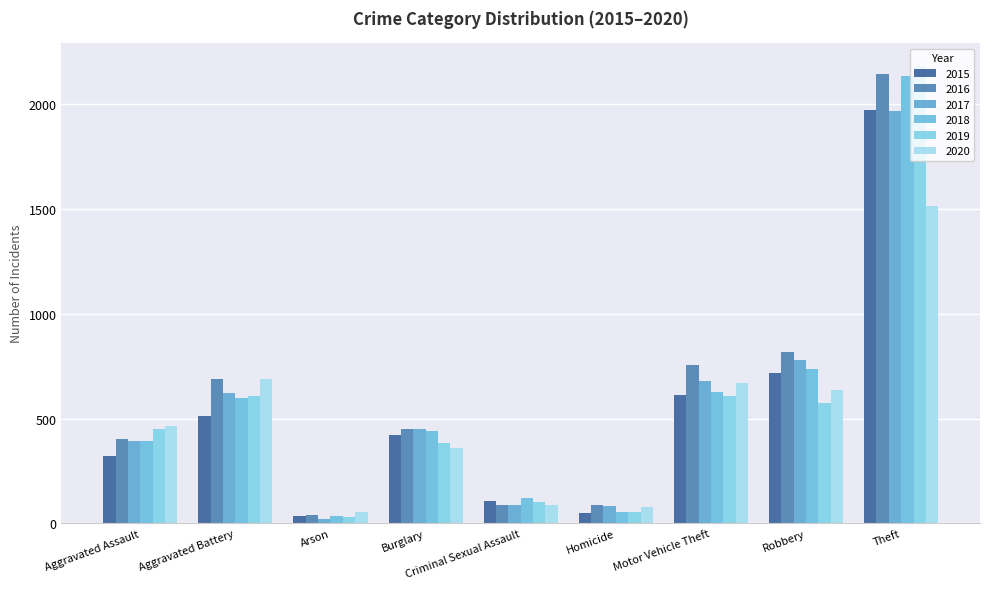

What is the average value of the 2017 series?

565